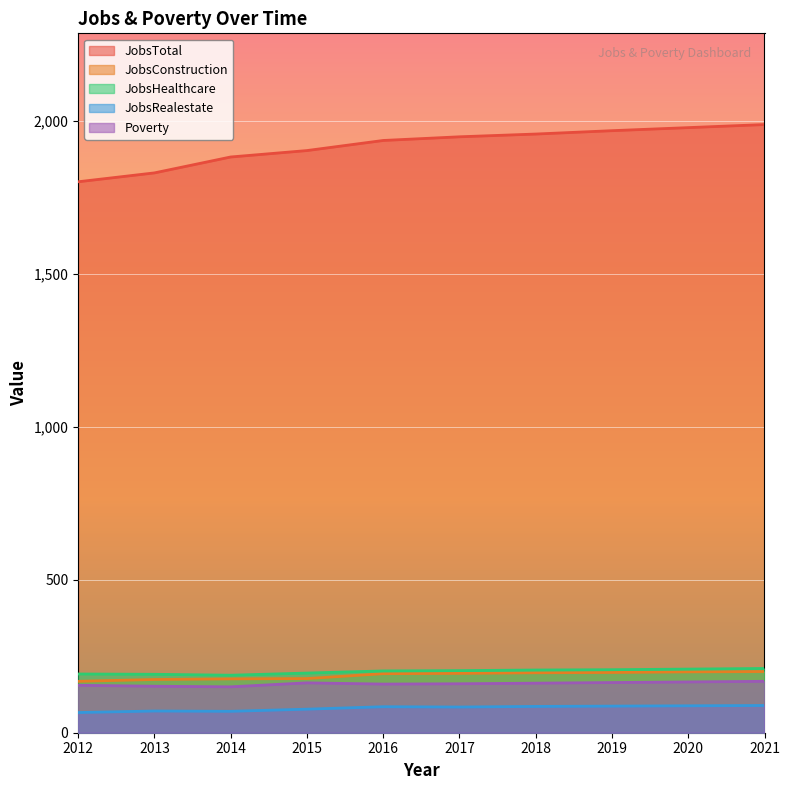

True or false: JobsHealthcare and JobsTotal intersect in this chart.

False